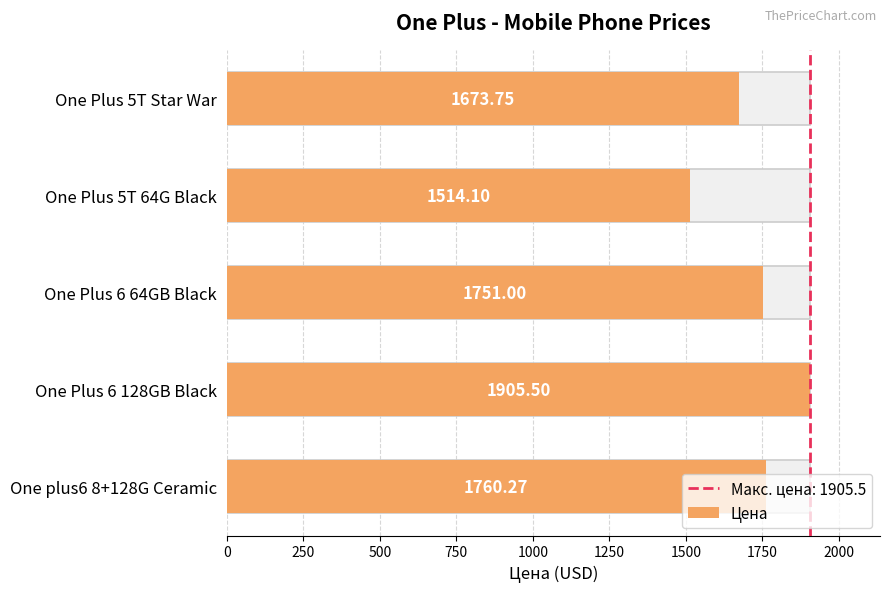

What is the minimum value shown in the chart?

1514.1